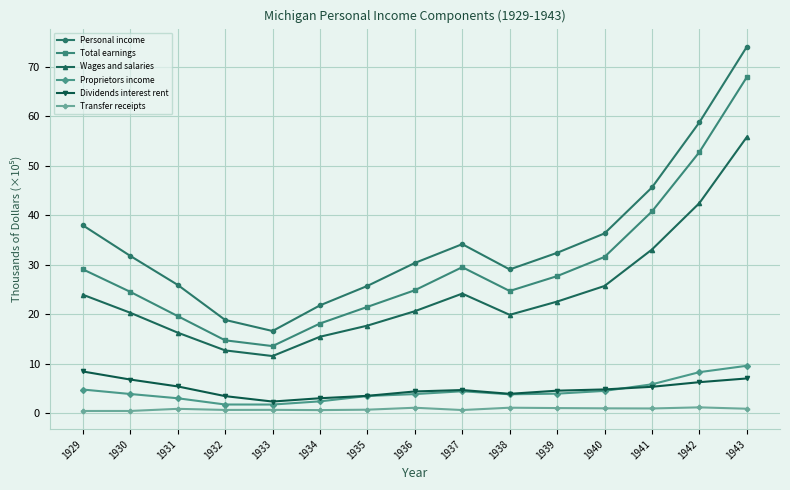

After their last crossing, which series has the higher values: Proprietors income or Dividends interest rent?

Proprietors income